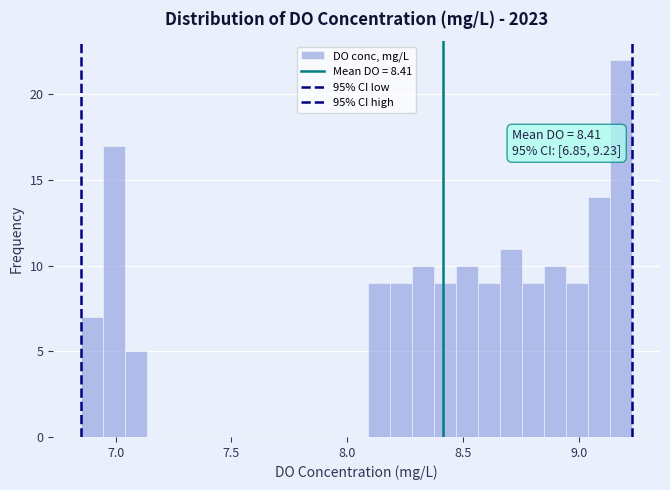

Read against the x-axis, roughly where is the centre of the tallest bar?

9.20